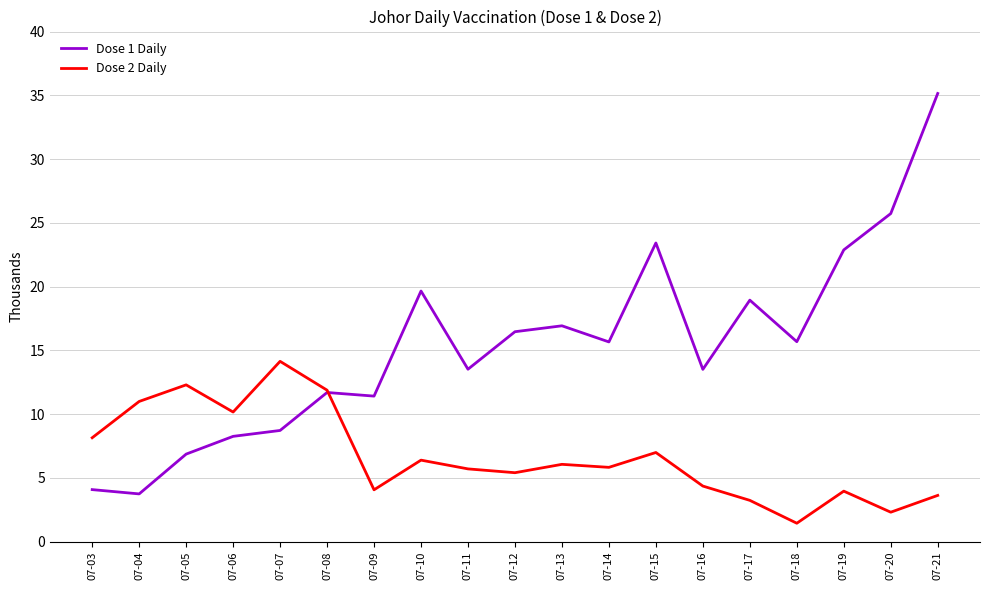

What are all the series names shown in the legend?

Dose 1 Daily, Dose 2 Daily